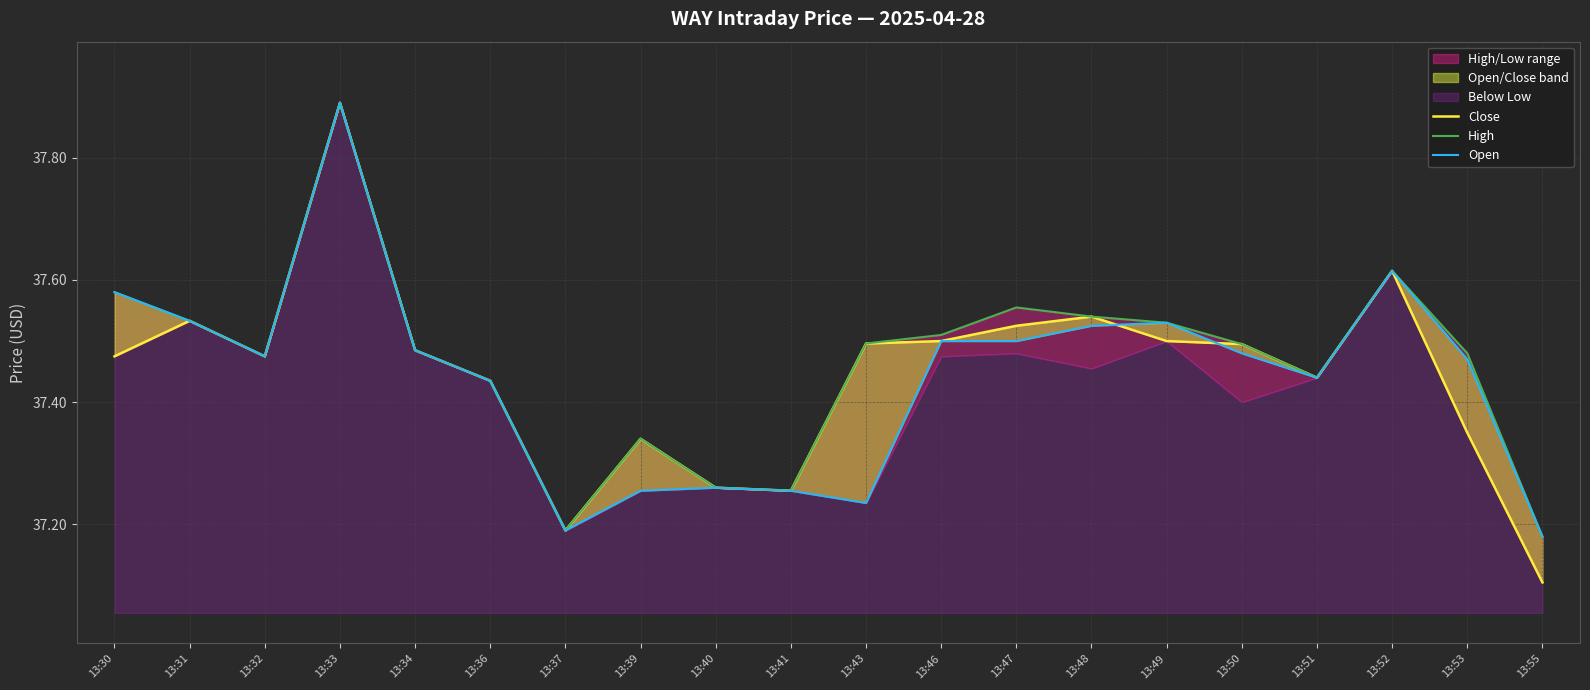

List the series in order of their overall mean, lowest first.

Open, Close, High